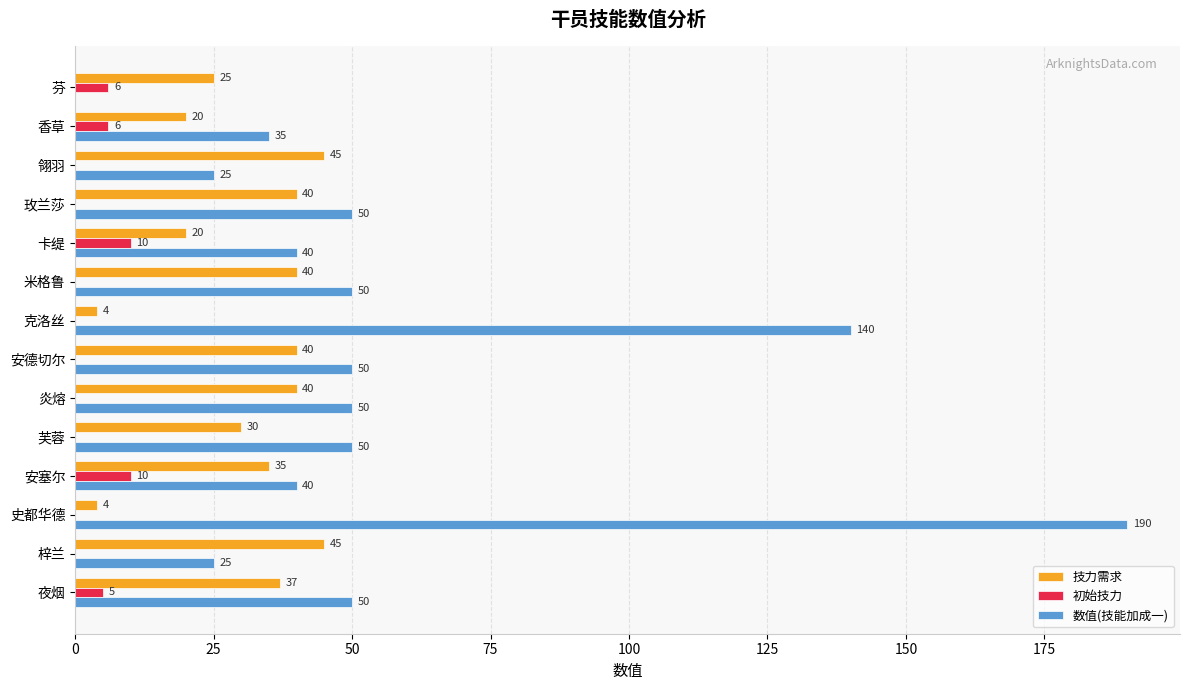

The 初始技力 series shows 0 at 玫兰莎. True or false?

True